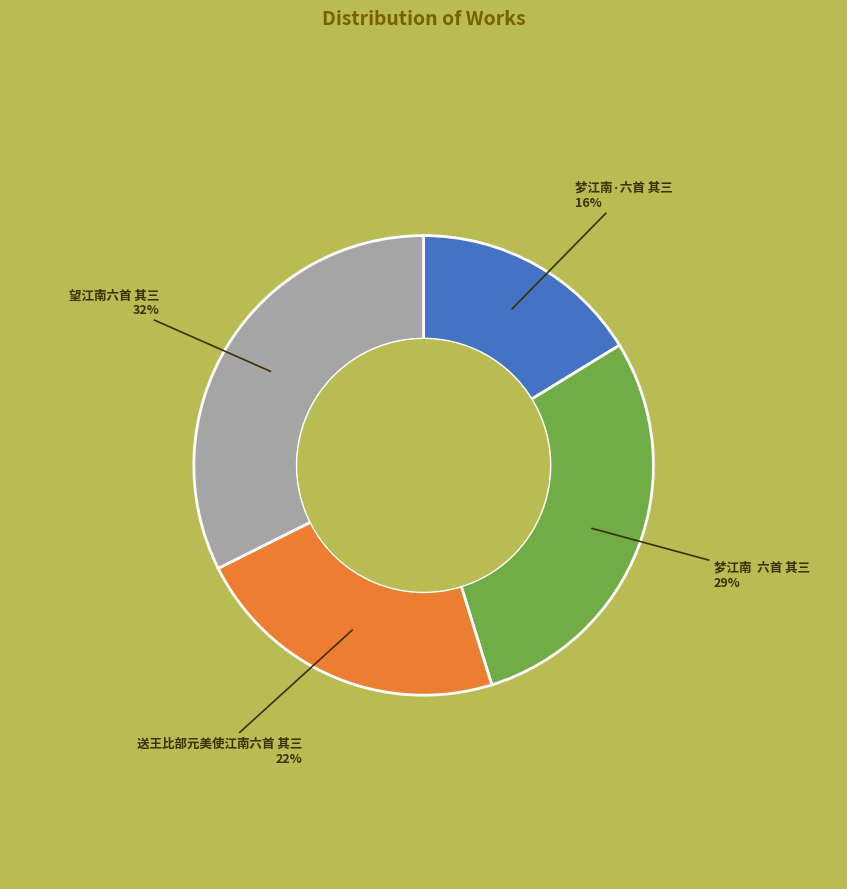

Count the number of slices in the pie.

4